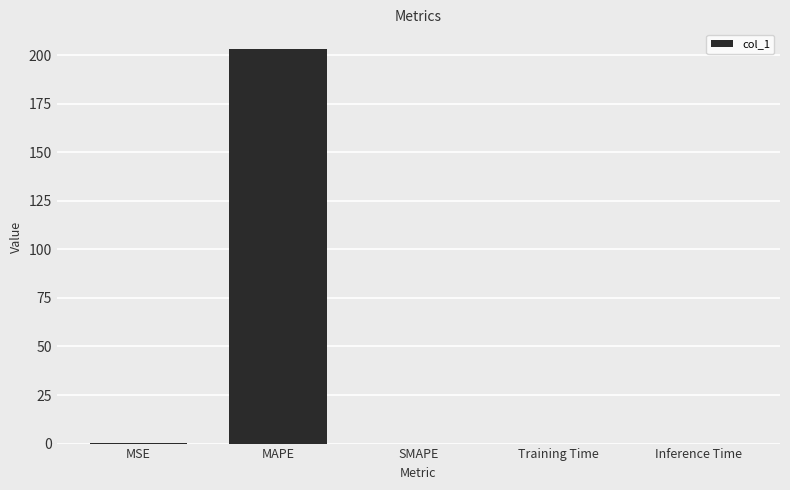

Are the bars grouped side by side (vs. stacked)?

No